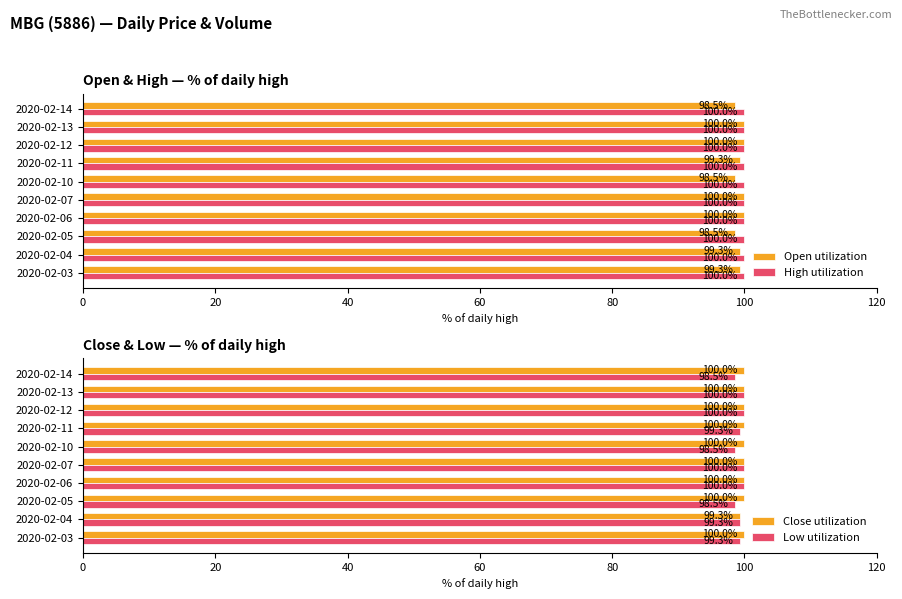

The value of High utilization at 2020-02-06 is 100.0. True or false?

True